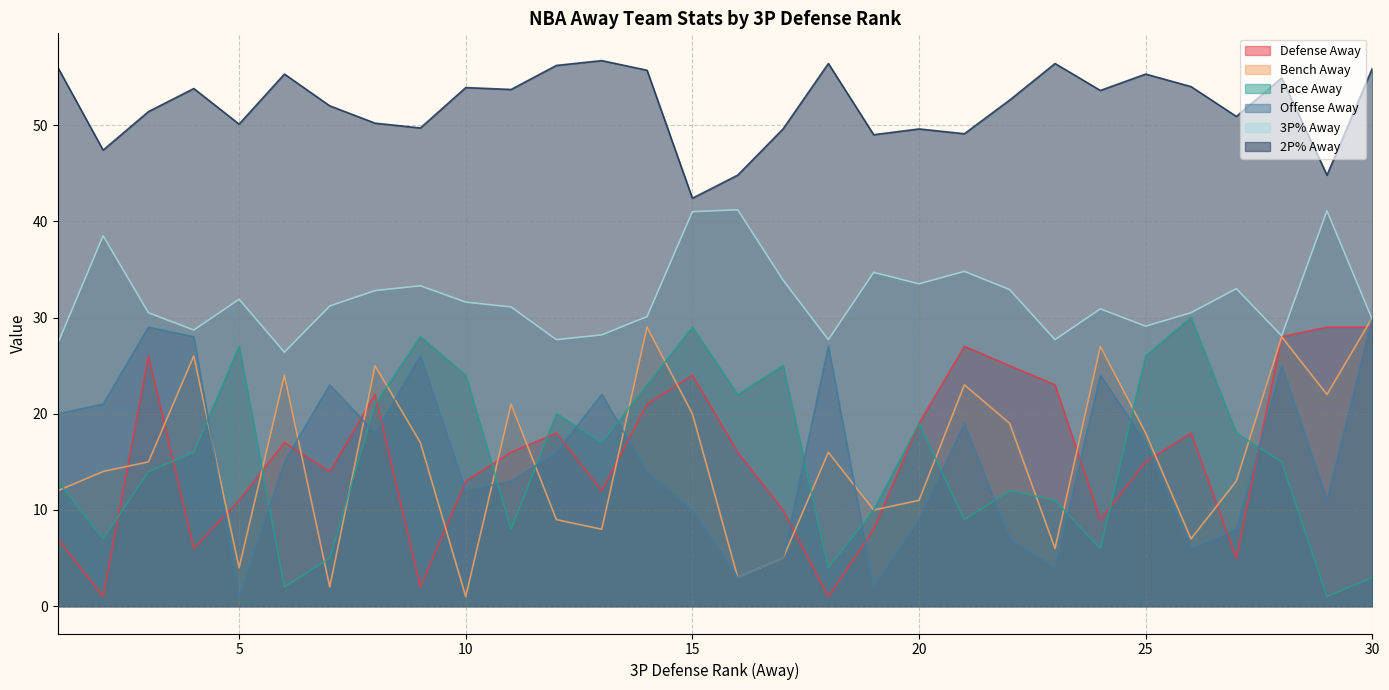

The value of 3P% Away at 13 is 48.6. True or false?

False